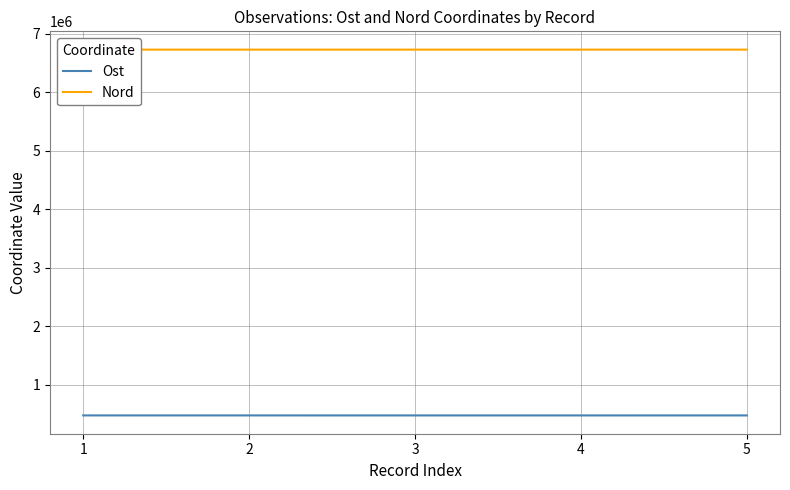

Rank the categories by Ost value from highest to lowest.

2, 1, 5, 3, 4